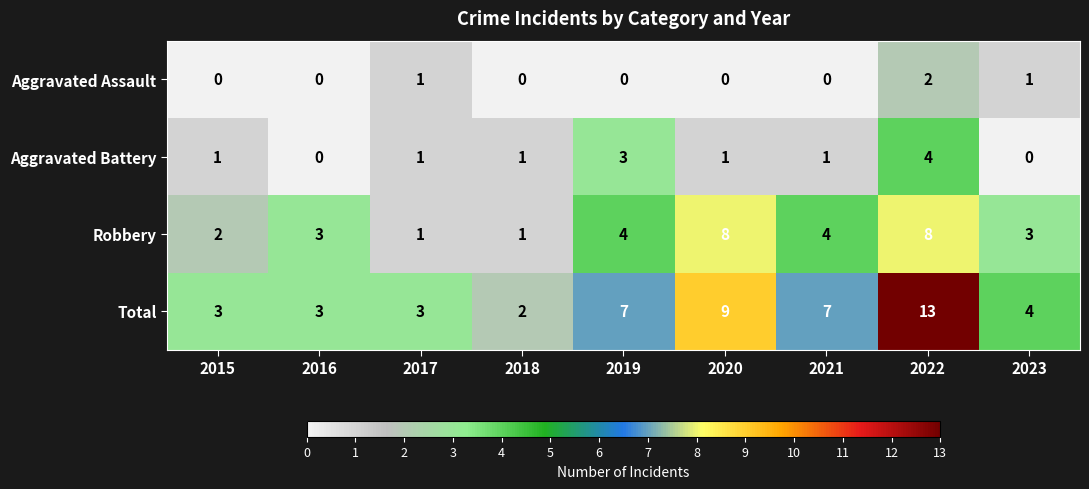

What value does the Total series have at 2020?

9